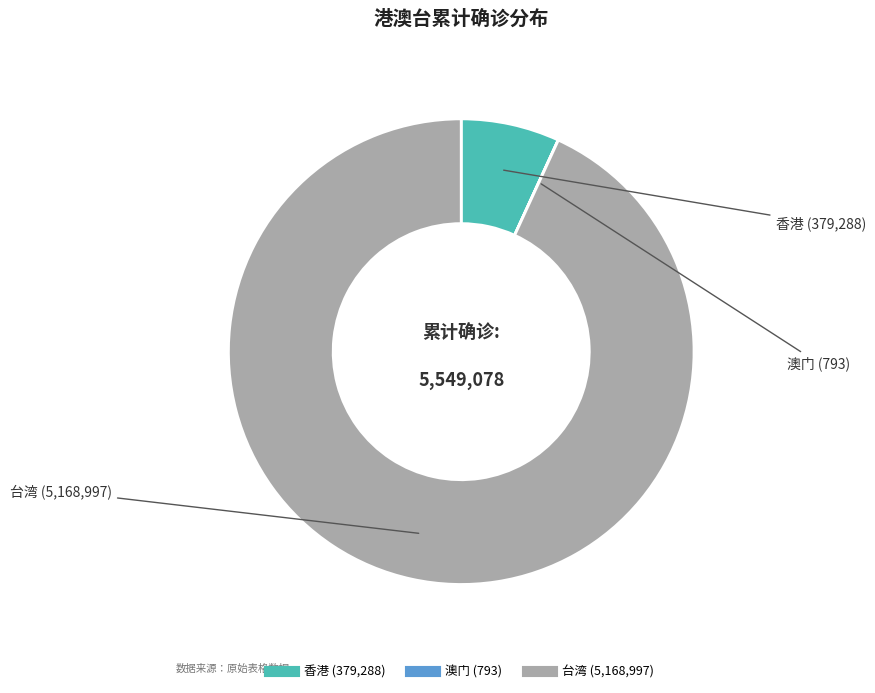

Is it true that 台湾 is 99% of the pie?

False